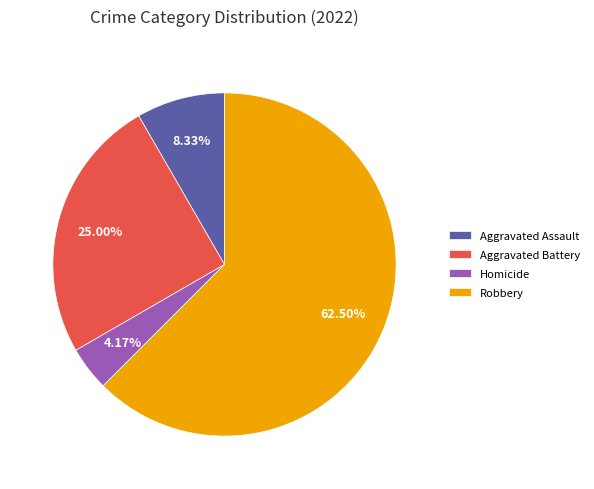

Does Homicide represent more than half of the total?

No